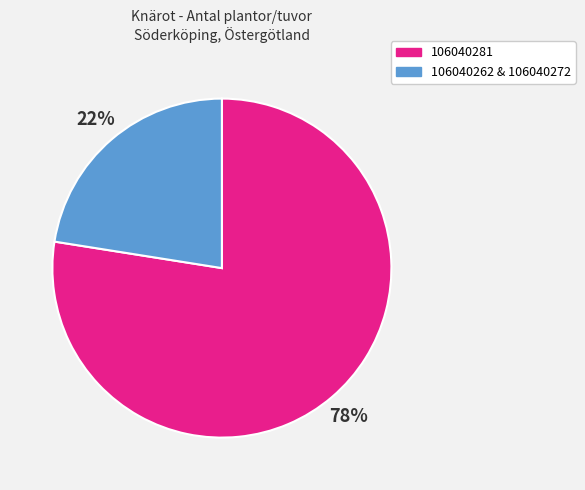

To the nearest percent, what is the average slice percentage?

50%